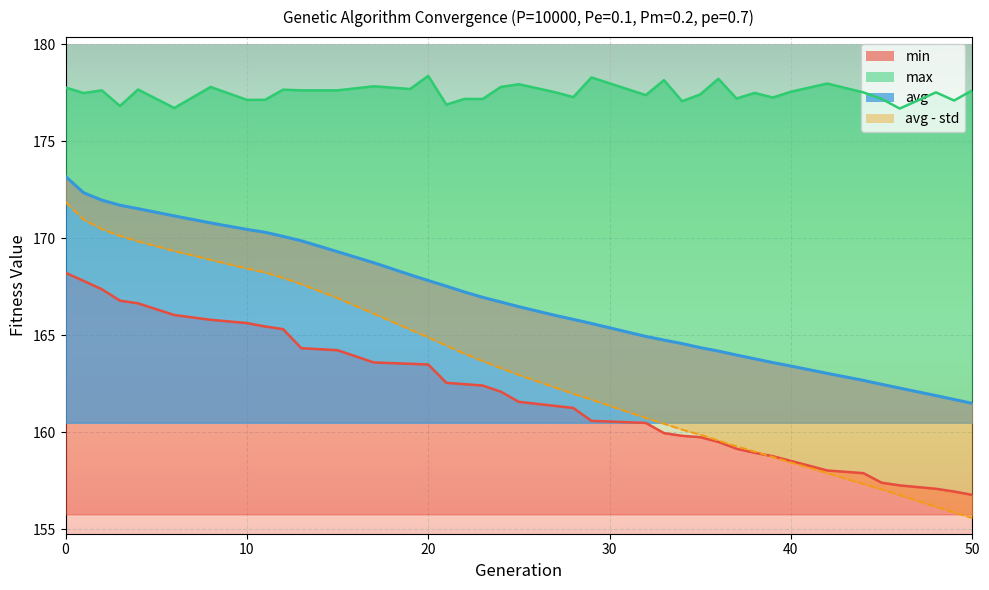

True or false: min has more than 2 interior local peaks.

False